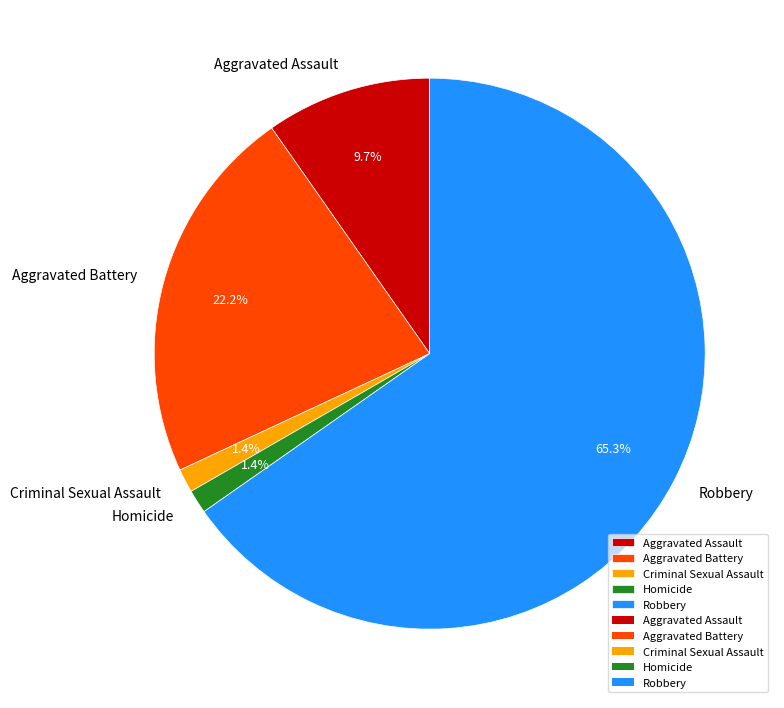

The Aggravated Assault slice represents 37% of the pie. True or false?

False